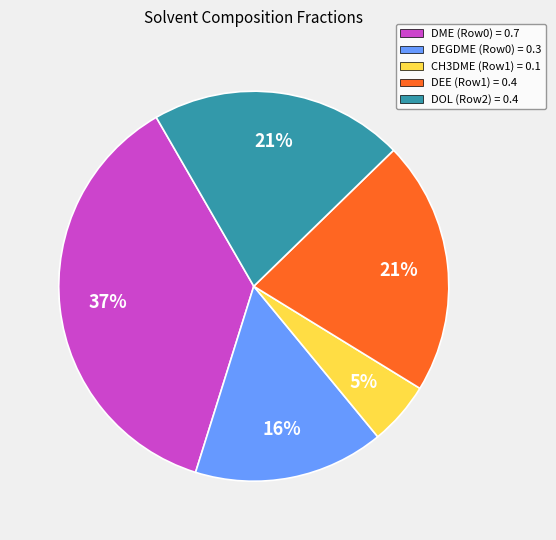

Which category has the biggest portion of the pie?

DME (Row0) = 0.7